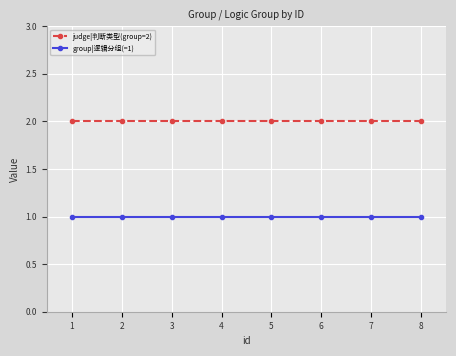

What is the total value across all series at 3?

3